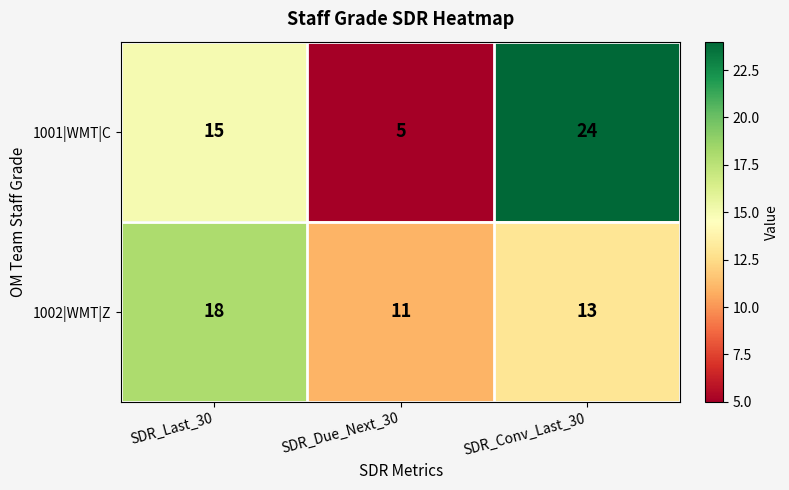

List the series in order of their peak value, highest first.

1001|WMT|C, 1002|WMT|Z